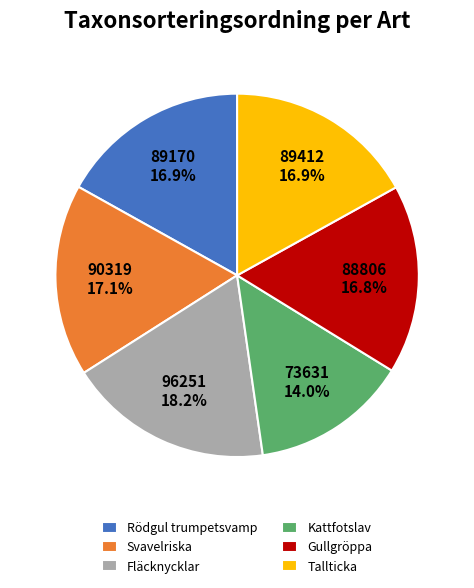

To the nearest percent, what is the difference between the largest and smallest slice percentages?

4%